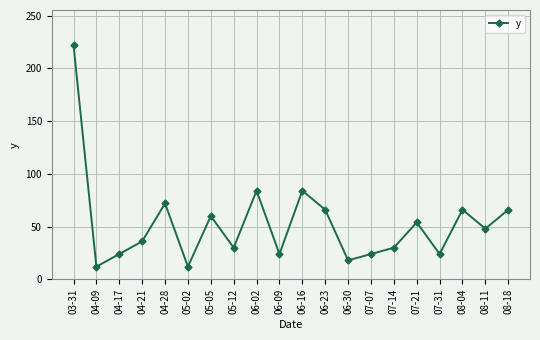

What is the label of the 13th point from the left?

06-30